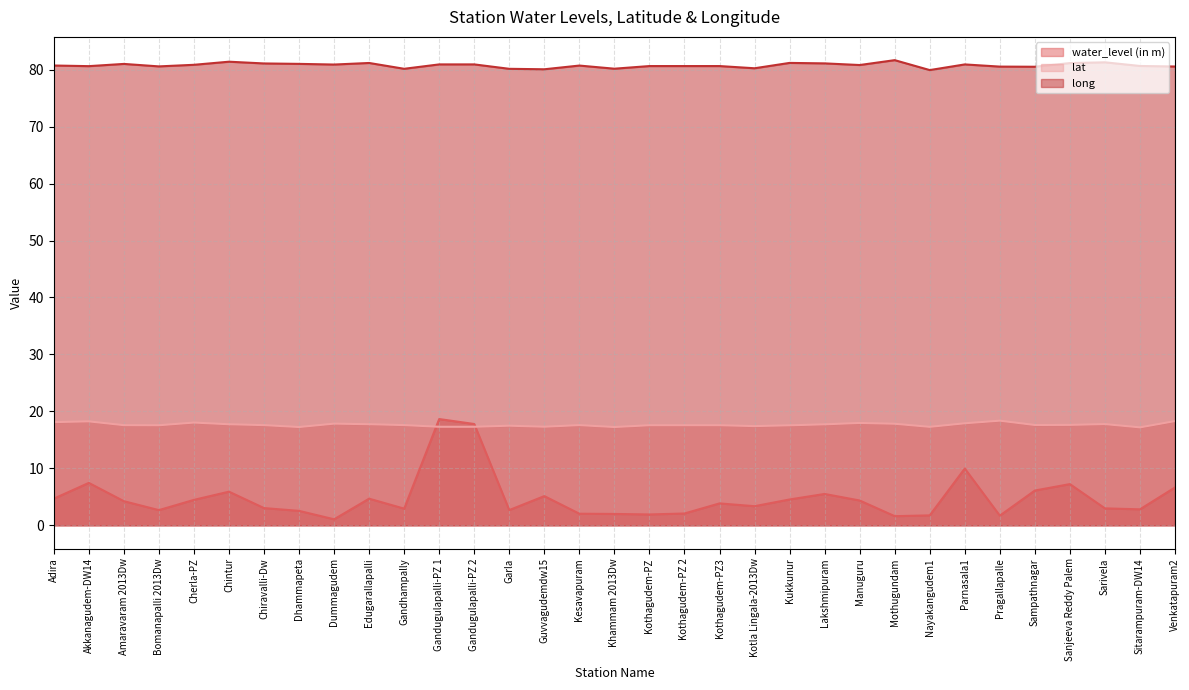

What is the minimum value for long?

79.9